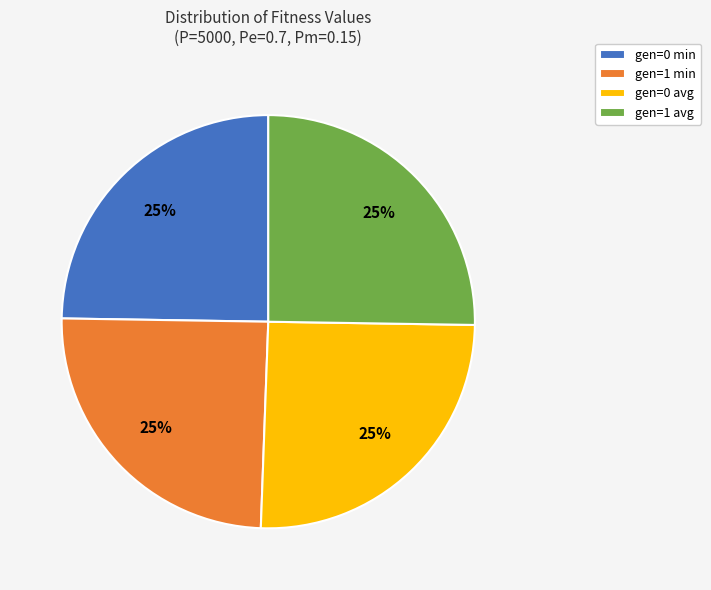

Does gen=0 avg account for over 50% of the chart?

No